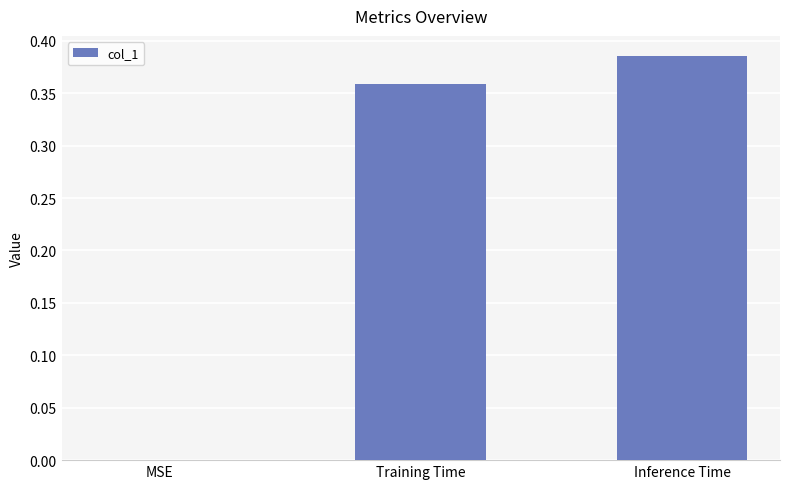

The value at MSE is -0.2. True or false?

False